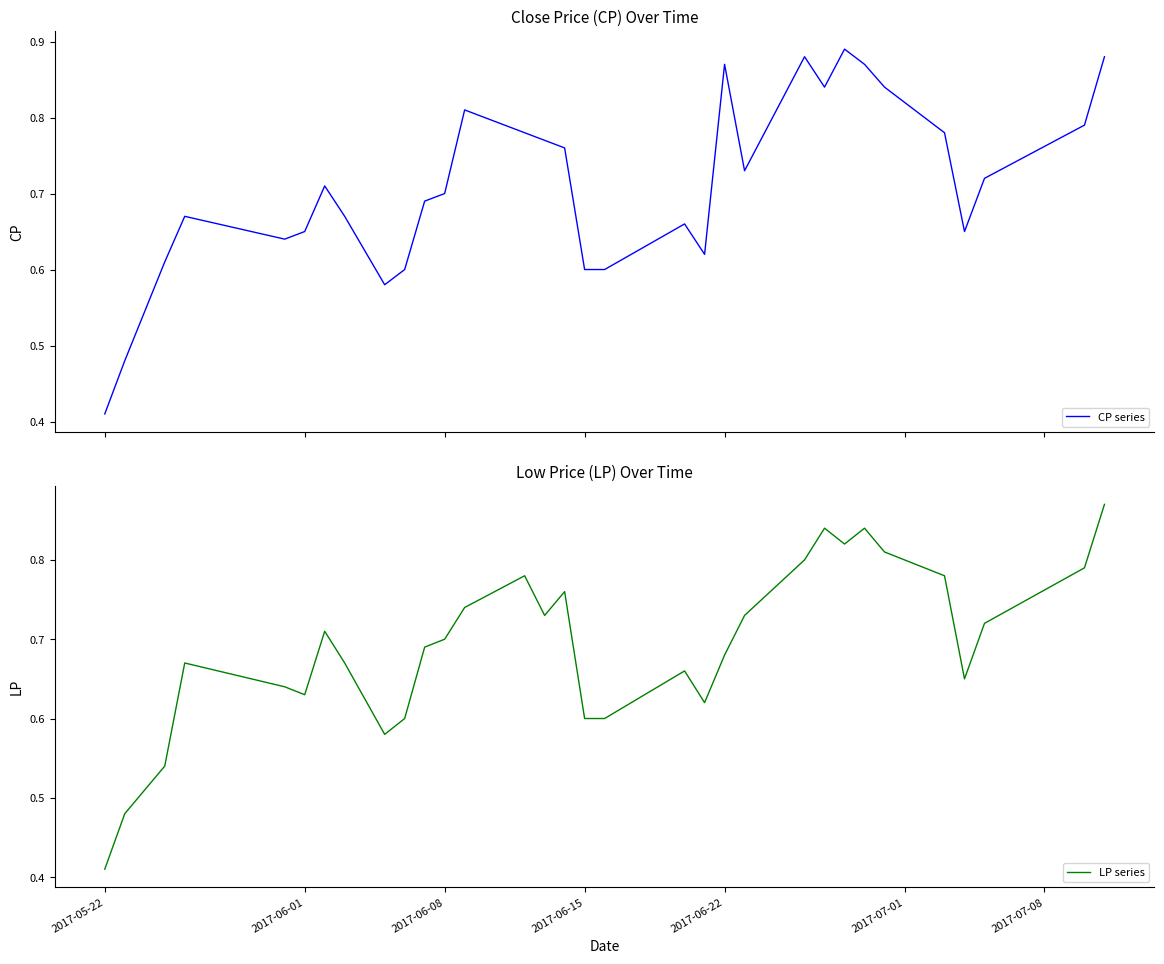

Reading left to right, transcribe all the data shown in this chart.

CP series: 0.4	0.5	0.6	0.7	0.6	0.7	0.7	0.7	0.6	0.6	0.7	0.7	0.8	0.8	0.8	0.8	0.6	0.6	0.7	0.6	0.9	0.7	0.9	0.8	0.9	0.9	0.8	0.8	0.7	0.7	0.8	0.9
LP series: 0.4	0.5	0.5	0.7	0.6	0.6	0.7	0.7	0.6	0.6	0.7	0.7	0.7	0.8	0.7	0.8	0.6	0.6	0.7	0.6	0.7	0.7	0.8	0.8	0.8	0.8	0.8	0.8	0.7	0.7	0.8	0.9